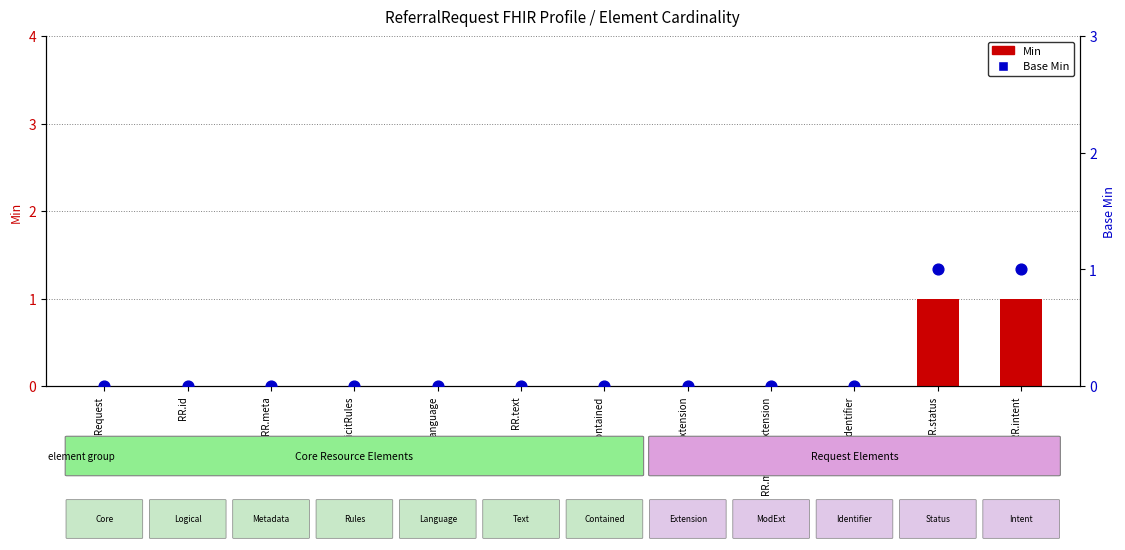

What are all the series names shown in the legend?

Min, Base Min